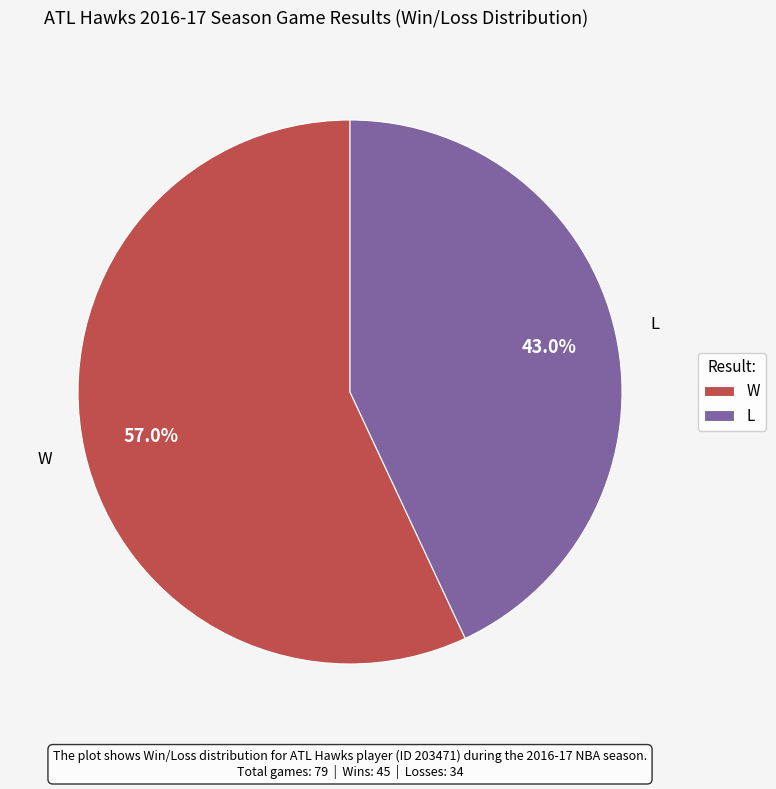

Which category has the smallest portion of the pie?

L